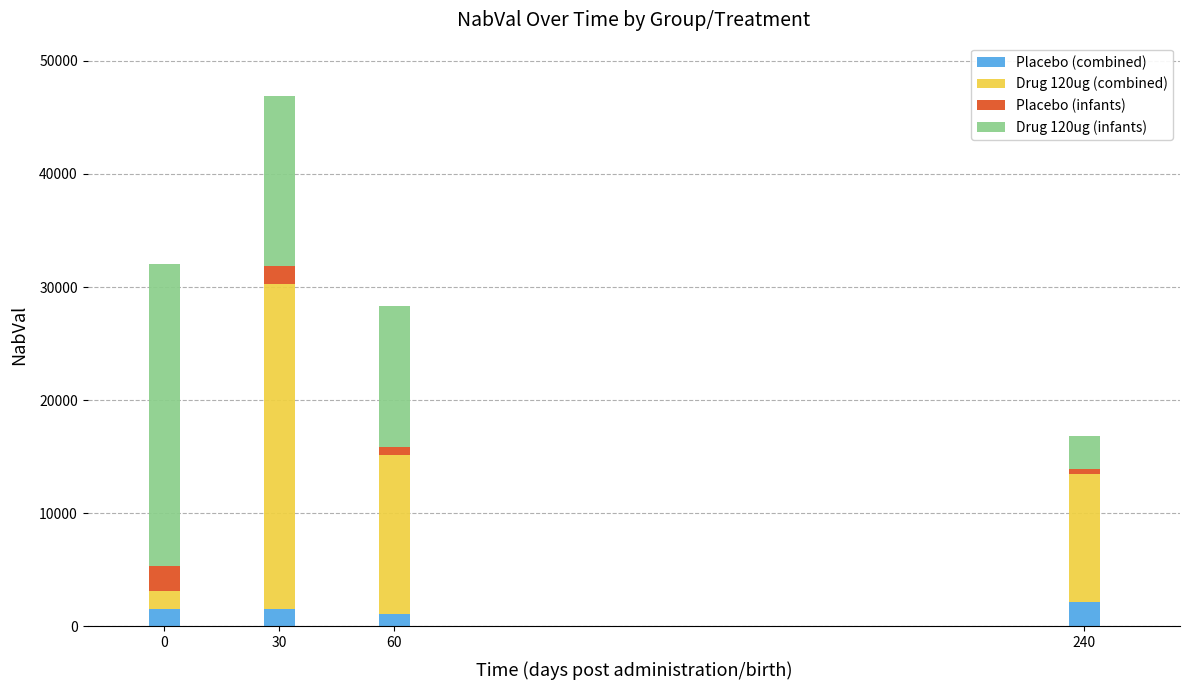

What is the average value of the Placebo (combined) series?

1600.4